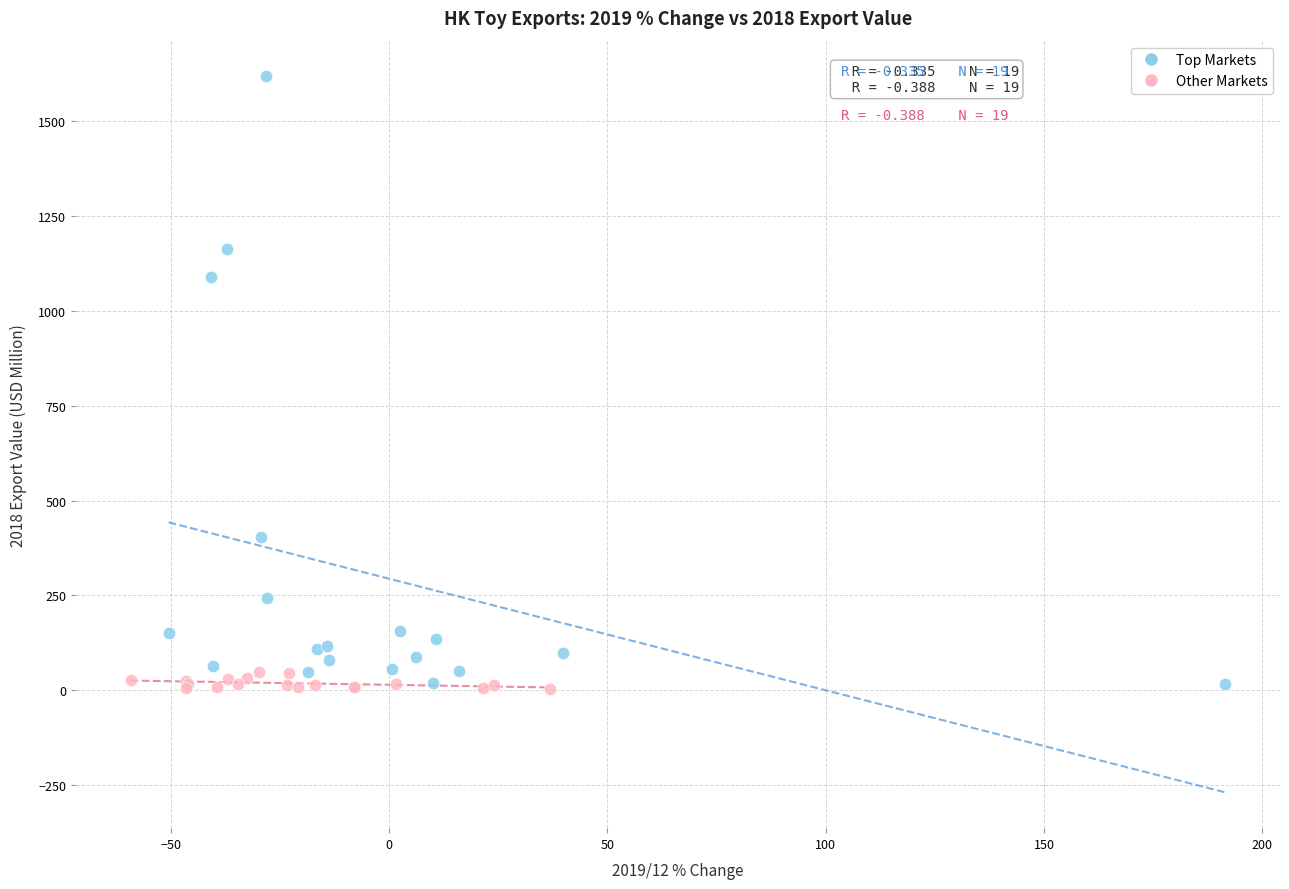

Which series reaches the maximum Y coordinate?

Top Markets